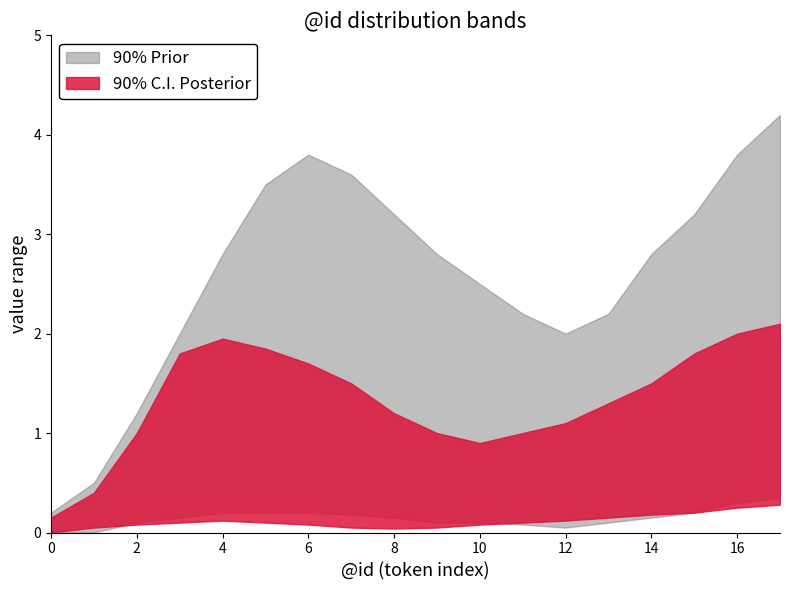

What is the value of the prior_lower point at the 10th from the left?

0.1